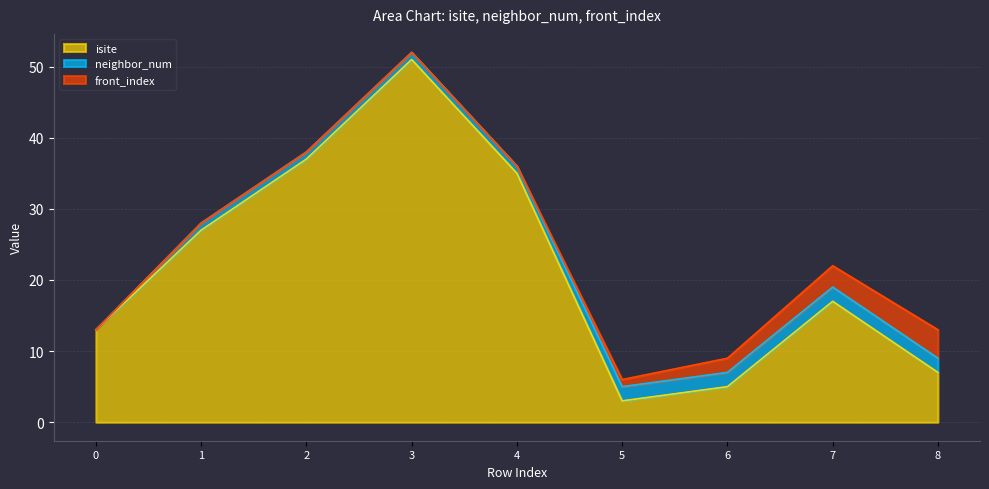

Does the chart display data point markers on the line(s)?

No